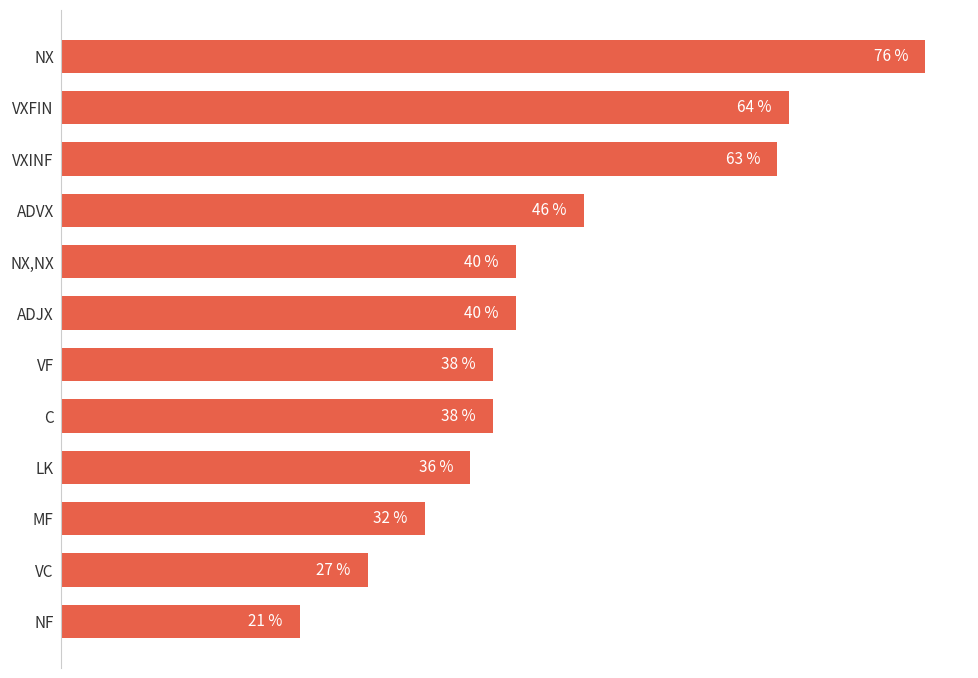

Between MF and VXFIN, which is larger?

VXFIN